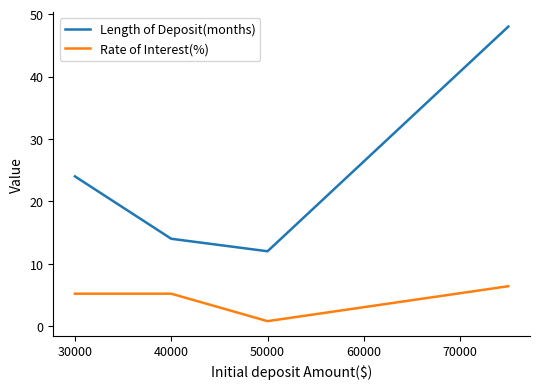

True or false: Rate of Interest(%) and Length of Deposit(months) intersect in this chart.

False